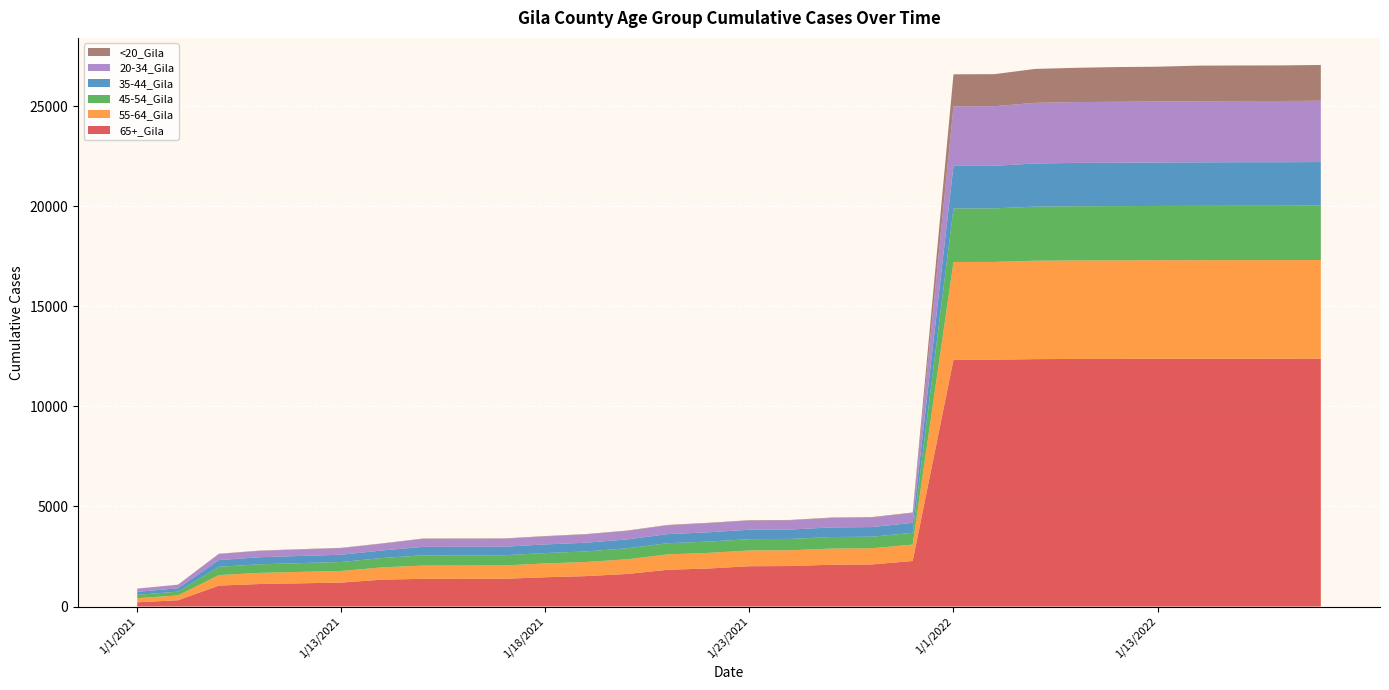

Reading left to right, list all the values displayed in this chart.

20-34_Gila: 1/1/2021=159	1/2/2021=175	1/10/2021=304	1/11/2021=318	1/12/2021=326	1/13/2021=331	1/14/2021=341	1/15/2021=397	1/16/2021=397	1/17/2021=397	1/18/2021=400	1/19/2021=413	1/20/2021=423	1/21/2021=438	1/22/2021=454	1/23/2021=458	1/24/2021=458	1/25/2021=473	1/26/2021=479	1/27/2021=492	1/1/2022=2974	1/2/2022=2979	1/10/2022=3031	1/11/2022=3039	1/12/2022=3045	1/13/2022=3048	1/14/2022=3056	1/15/2022=3058	1/16/2022=3058	1/17/2022=3065
35-44_Gila: 1/1/2021=150	1/2/2021=166	1/10/2021=336	1/11/2021=353	1/12/2021=357	1/13/2021=363	1/14/2021=377	1/15/2021=423	1/16/2021=424	1/17/2021=424	1/18/2021=432	1/19/2021=436	1/20/2021=444	1/21/2021=456	1/22/2021=465	1/23/2021=470	1/24/2021=470	1/25/2021=479	1/26/2021=482	1/27/2021=498	1/1/2022=2127	1/2/2022=2127	1/10/2022=2157	1/11/2022=2165	1/12/2022=2167	1/13/2022=2170	1/14/2022=2175	1/15/2022=2176	1/16/2022=2176	1/17/2022=2177
45-54_Gila: 1/1/2021=166	1/2/2021=189	1/10/2021=413	1/11/2021=430	1/12/2021=439	1/13/2021=449	1/14/2021=468	1/15/2021=511	1/16/2021=512	1/17/2021=512	1/18/2021=517	1/19/2021=527	1/20/2021=549	1/21/2021=557	1/22/2021=564	1/23/2021=566	1/24/2021=567	1/25/2021=578	1/26/2021=578	1/27/2021=588	1/1/2022=2675	1/2/2022=2675	1/10/2022=2702	1/11/2022=2708	1/12/2022=2712	1/13/2022=2712	1/14/2022=2714	1/15/2022=2716	1/16/2022=2716	1/17/2022=2719
55-64_Gila: 1/1/2021=207	1/2/2021=243	1/10/2021=525	1/11/2021=556	1/12/2021=571	1/13/2021=579	1/14/2021=612	1/15/2021=664	1/16/2021=665	1/17/2021=665	1/18/2021=691	1/19/2021=706	1/20/2021=734	1/21/2021=769	1/22/2021=781	1/23/2021=787	1/24/2021=788	1/25/2021=807	1/26/2021=809	1/27/2021=820	1/1/2022=4884	1/2/2022=4886	1/10/2022=4918	1/11/2022=4922	1/12/2022=4923	1/13/2022=4924	1/14/2022=4926	1/15/2022=4927	1/16/2022=4928	1/17/2022=4931
65+_Gila: 1/1/2021=211	1/2/2021=313	1/10/2021=1046	1/11/2021=1125	1/12/2021=1160	1/13/2021=1197	1/14/2021=1344	1/15/2021=1383	1/16/2021=1384	1/17/2021=1387	1/18/2021=1463	1/19/2021=1520	1/20/2021=1626	1/21/2021=1837	1/22/2021=1900	1/23/2021=2014	1/24/2021=2023	1/25/2021=2088	1/26/2021=2102	1/27/2021=2276	1/1/2022=12333	1/2/2022=12334	1/10/2022=12362	1/11/2022=12372	1/12/2022=12374	1/13/2022=12380	1/14/2022=12381	1/15/2022=12381	1/16/2022=12382	1/17/2022=12383
<20_Gila: 1/1/2021=4	1/2/2021=7	1/10/2021=14	1/11/2021=14	1/12/2021=14	1/13/2021=14	1/14/2021=14	1/15/2021=19	1/16/2021=19	1/17/2021=19	1/18/2021=19	1/19/2021=20	1/20/2021=21	1/21/2021=21	1/22/2021=21	1/23/2021=21	1/24/2021=21	1/25/2021=21	1/26/2021=21	1/27/2021=25	1/1/2022=1601	1/2/2022=1601	1/10/2022=1694	1/11/2022=1713	1/12/2022=1735	1/13/2022=1741	1/14/2022=1776	1/15/2022=1777	1/16/2022=1779	1/17/2022=1786